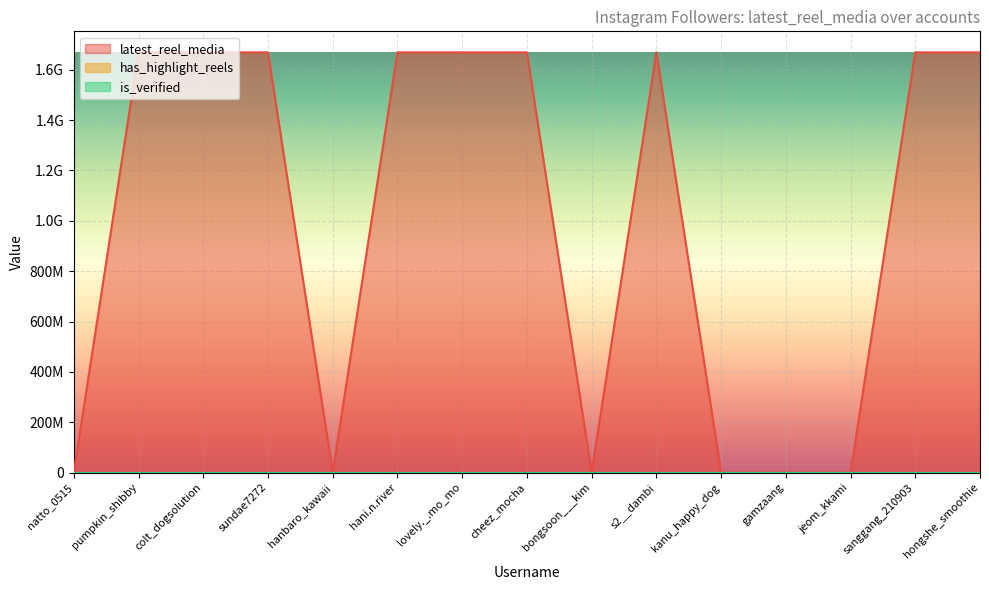

True or false: is_verified and latest_reel_media cross at least once.

False